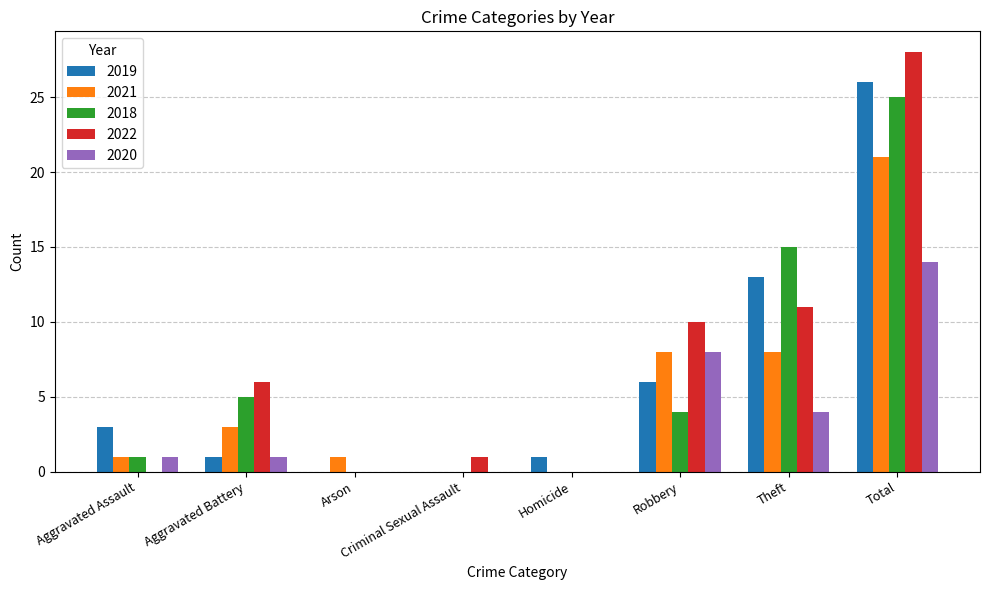

The value of 2021 at Theft is 5. True or false?

False